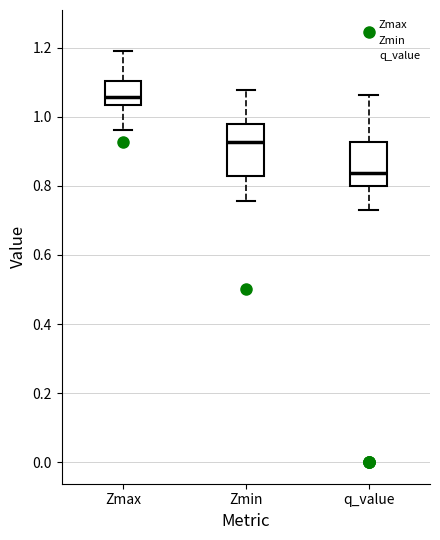

Which box has the highest median line?

Zmax